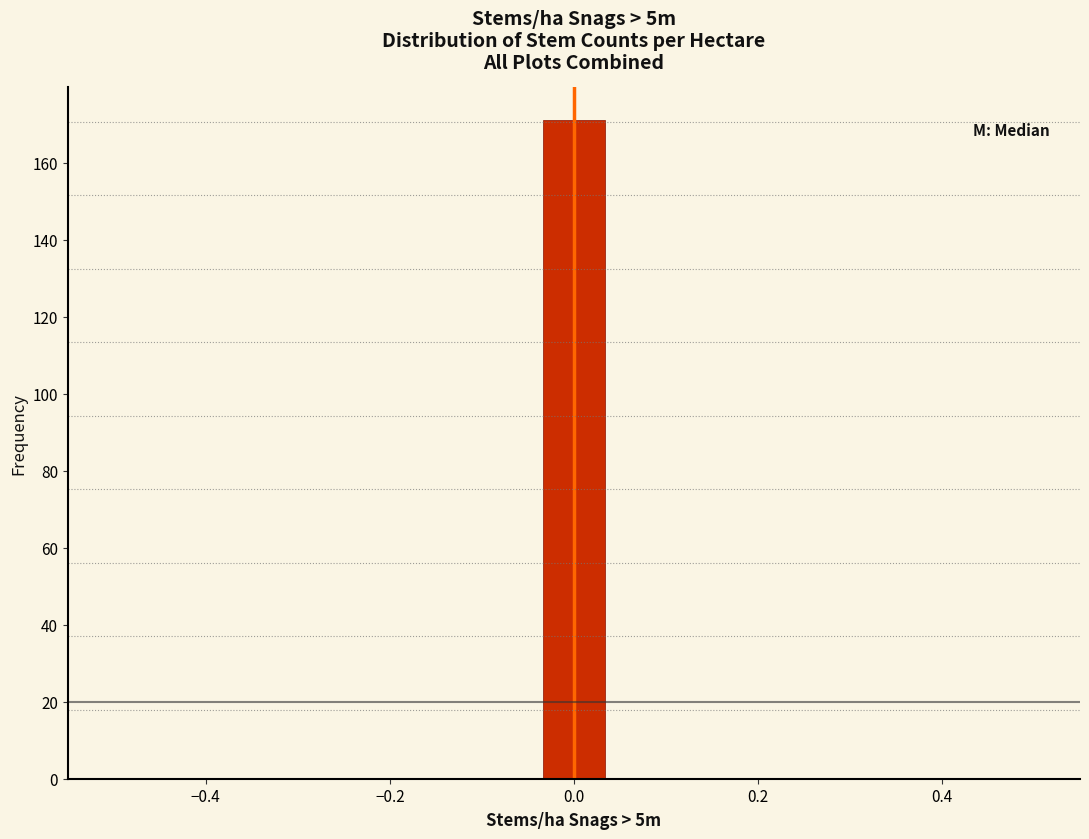

Around what value on the x-axis is the tallest bar? Give the approximate position of its centre, as read against the axis.

0.00